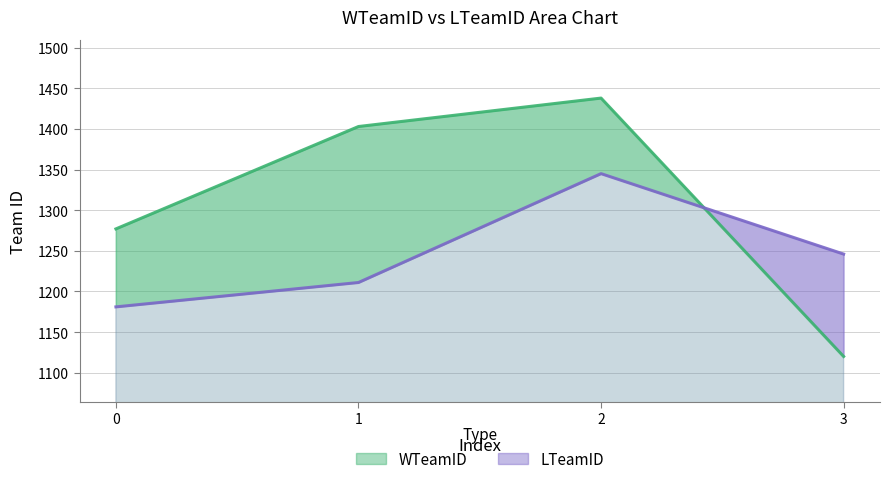

Which series has the largest total across all categories?

WTeamID